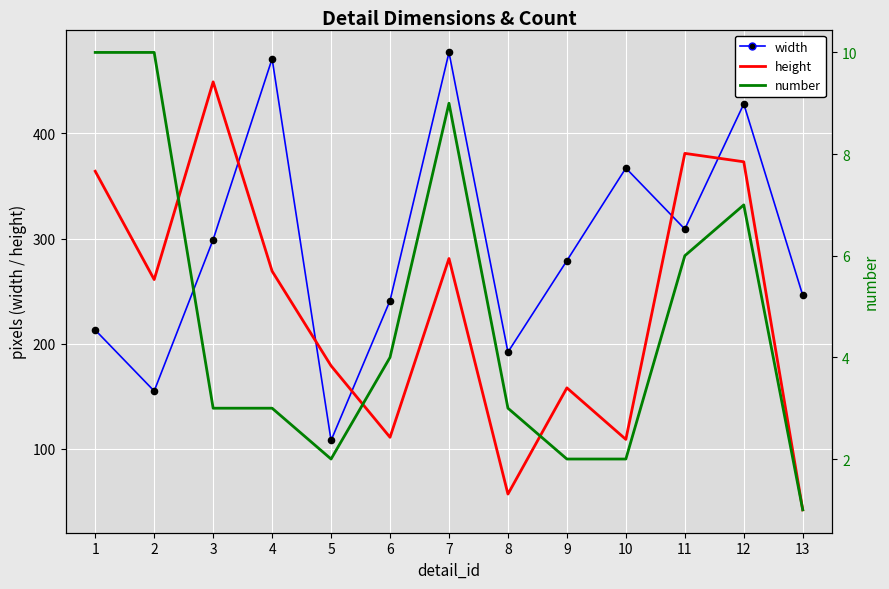

At which category is the sum across all series the highest?

12